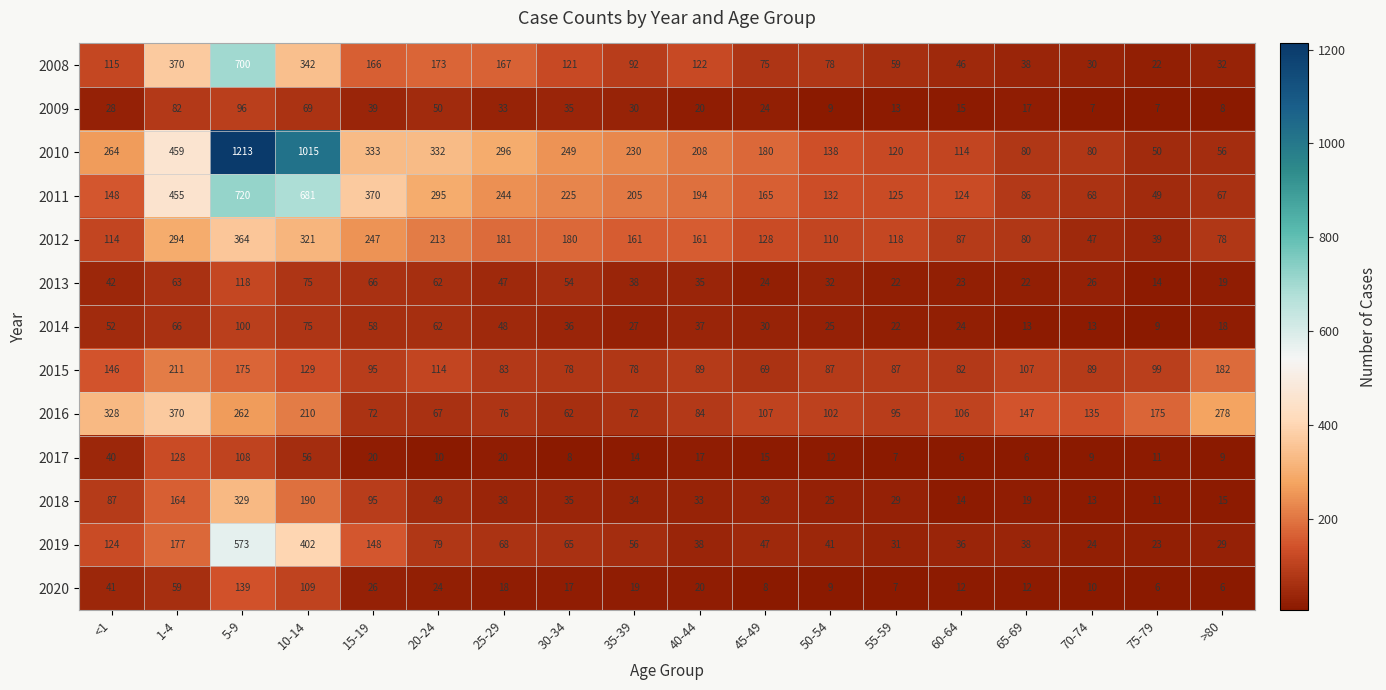

At which category is the sum across all series the highest?

5-9